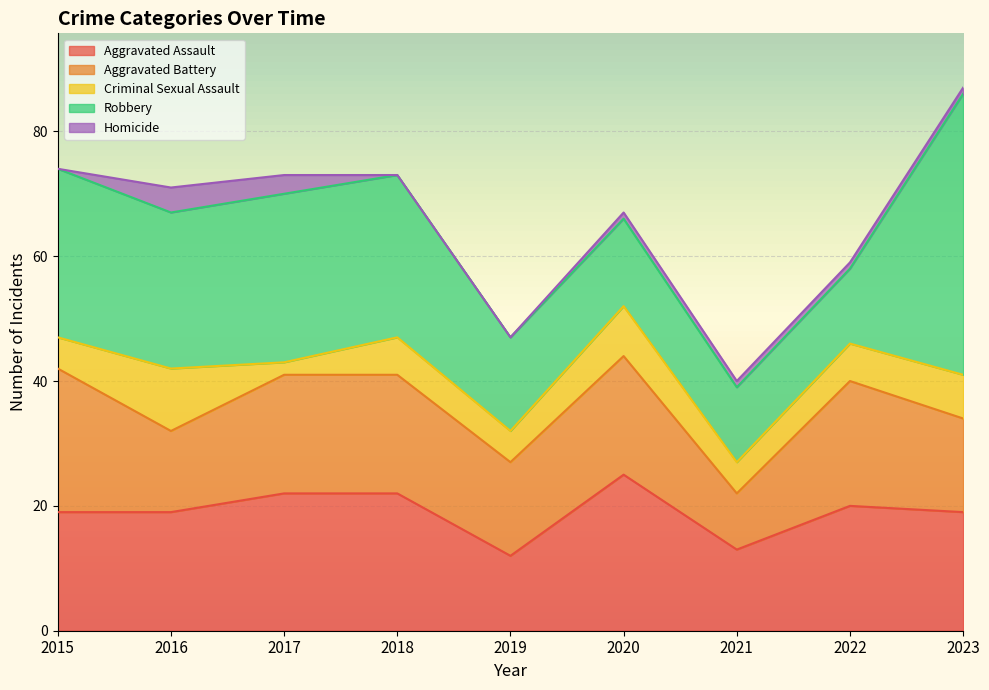

What is the difference between the second highest and minimum values in the Aggravated Assault series?

10